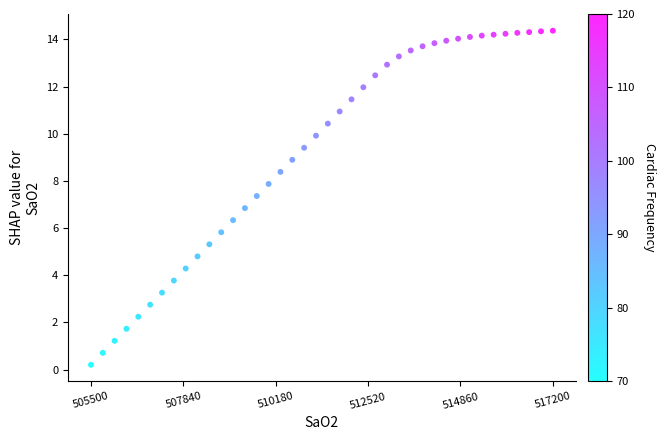

What is the range of X values (max minus min)?

11700.0